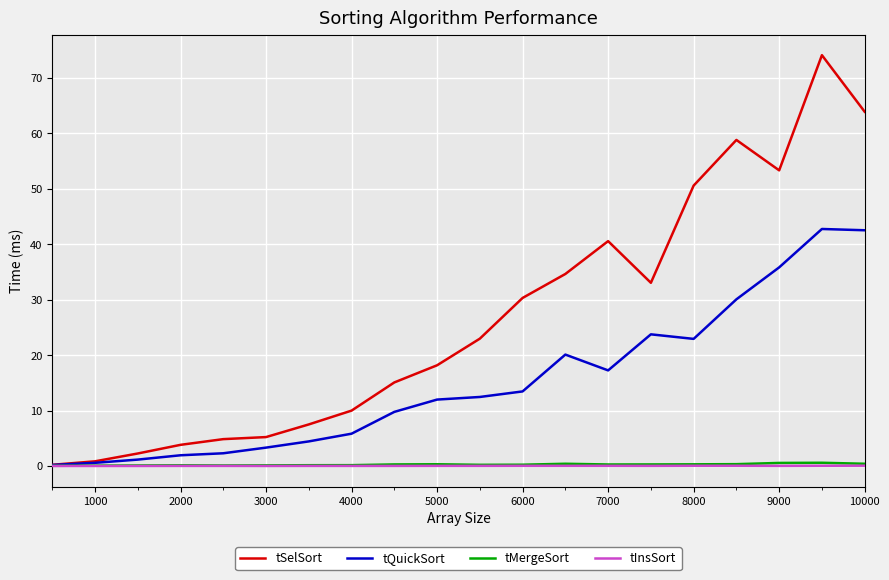

Which series has the largest range (max minus min)?

tSelSort